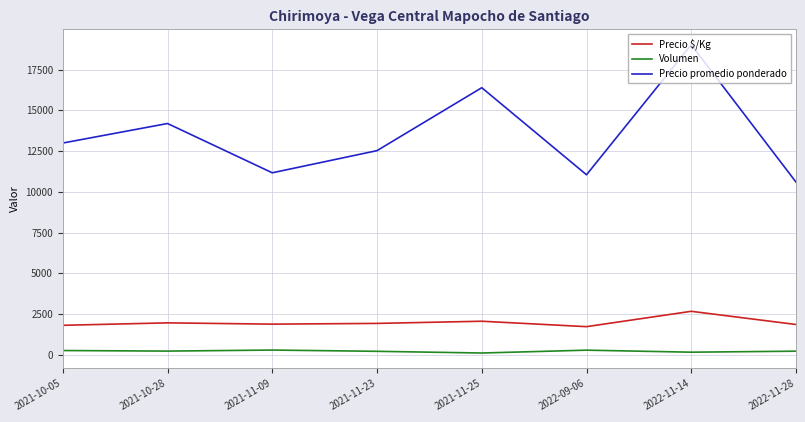

Which series has the largest range (max minus min)?

Precio promedio ponderado